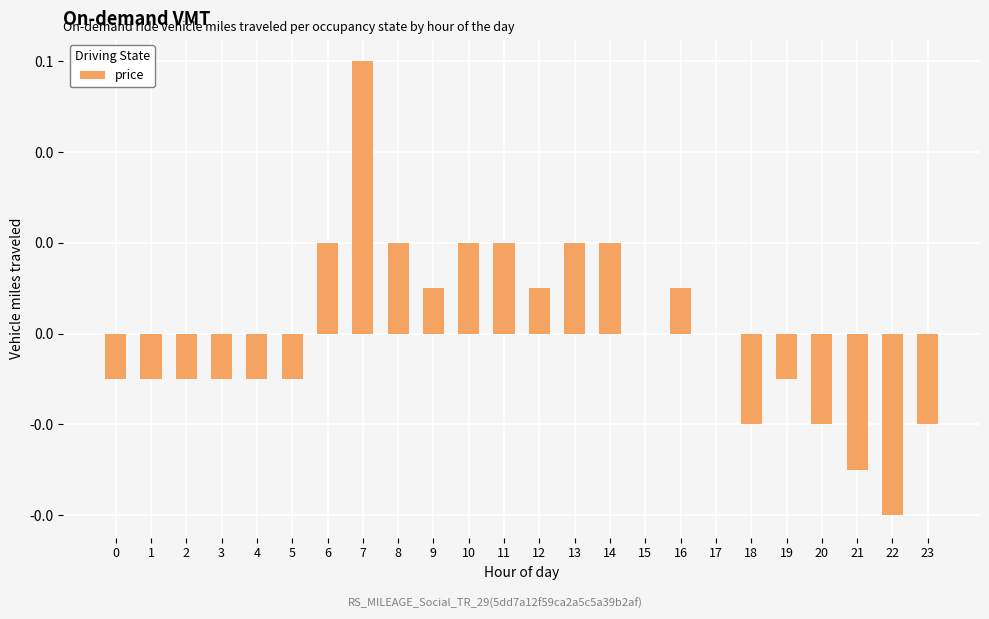

What is the difference between the second highest and second lowest values?

0.1